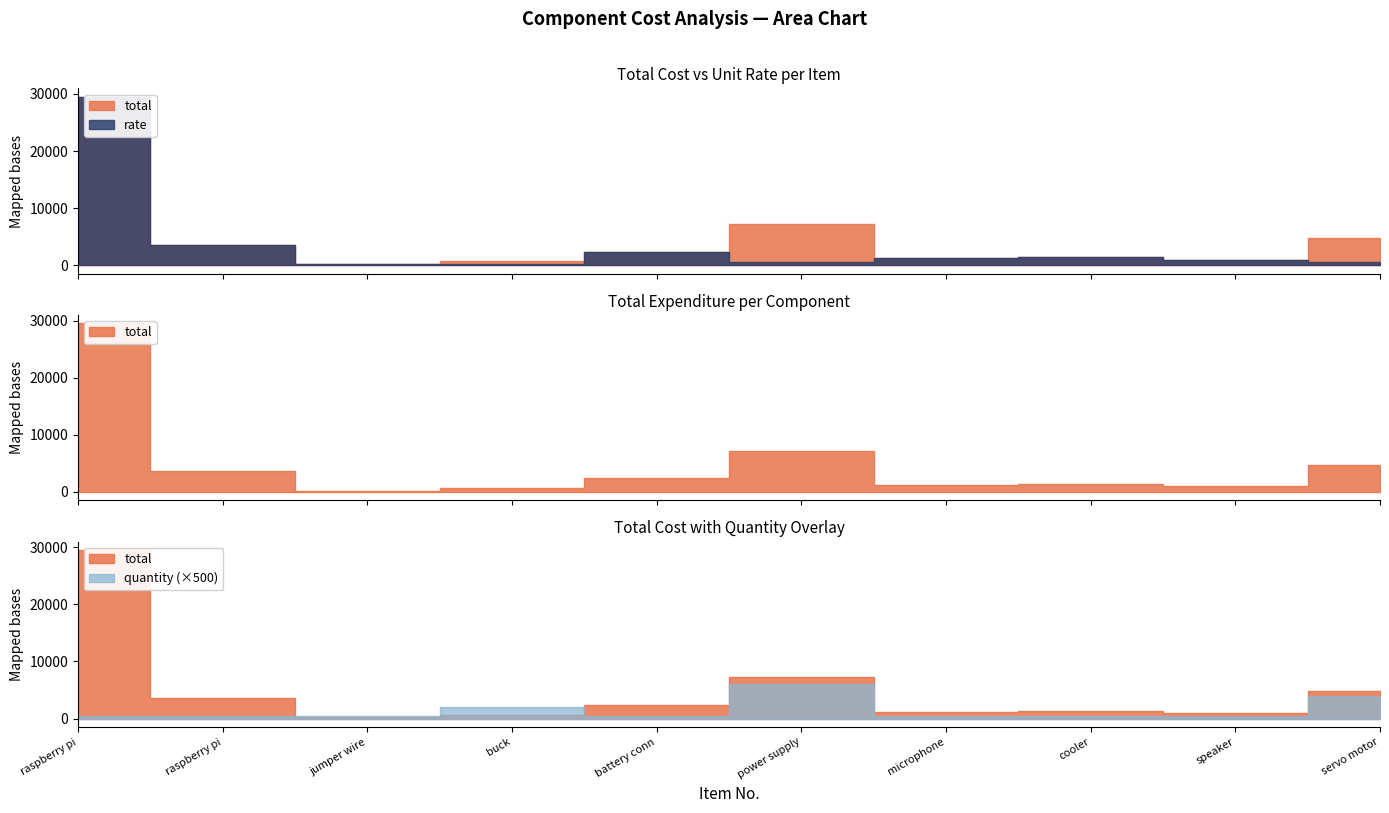

Which series has the largest total across all categories?

total